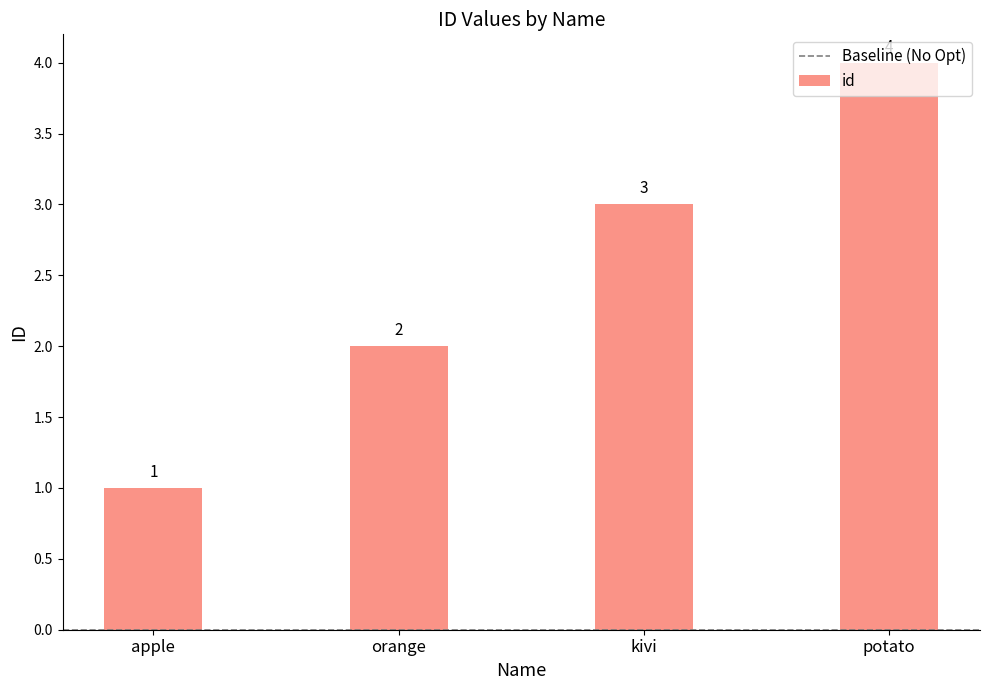

Is it true that the value at kivi is 2?

False